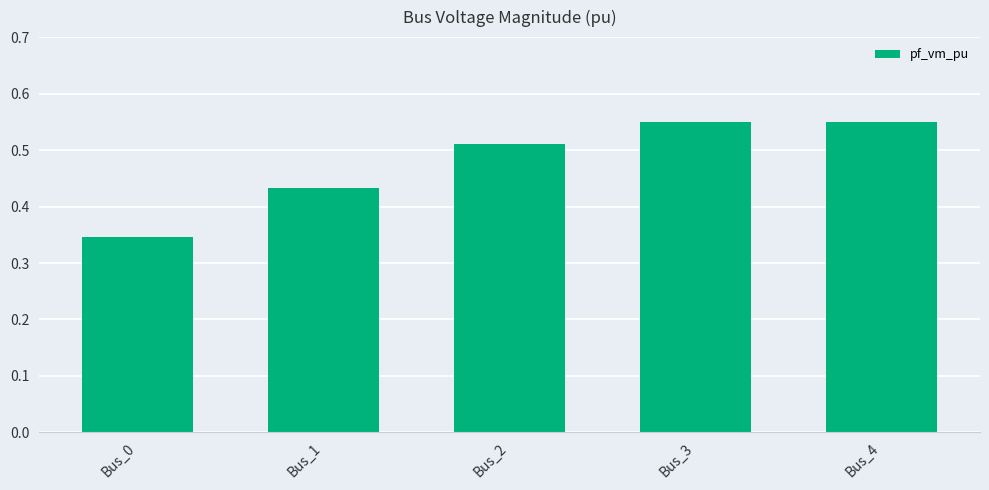

What is the change in value from Bus_0 to Bus_3?

+0.2